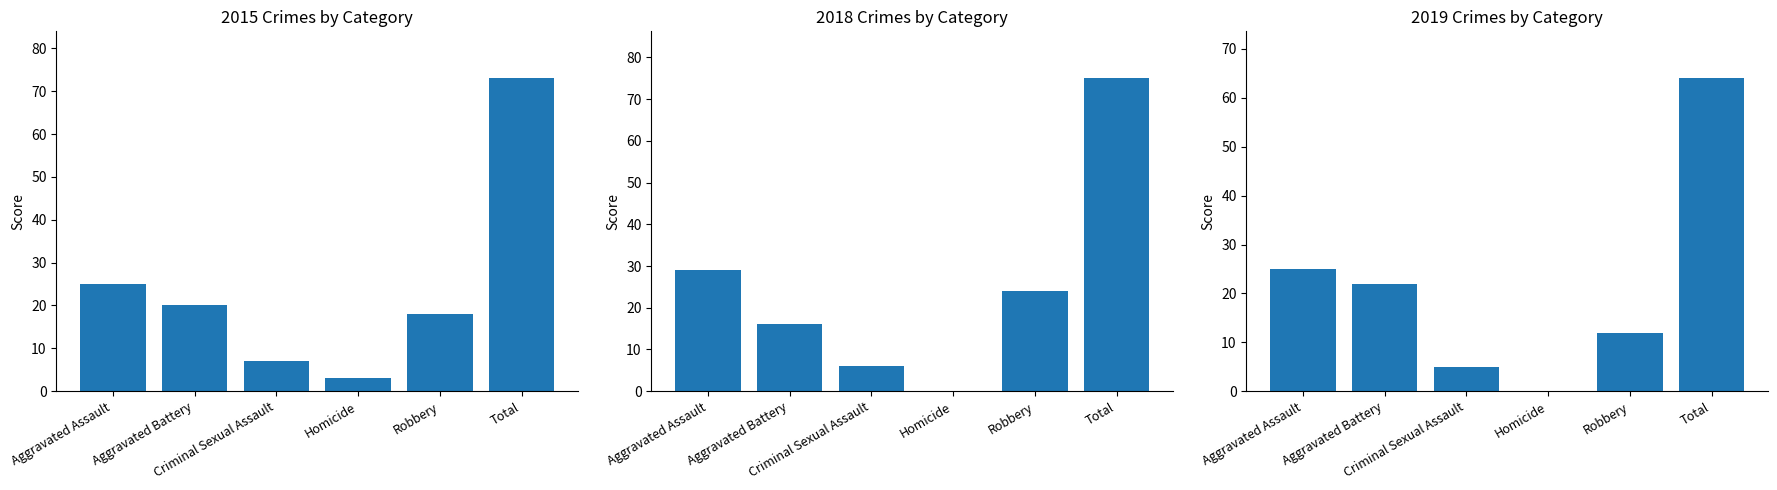

The value of 2015 at Total is 73. True or false?

True